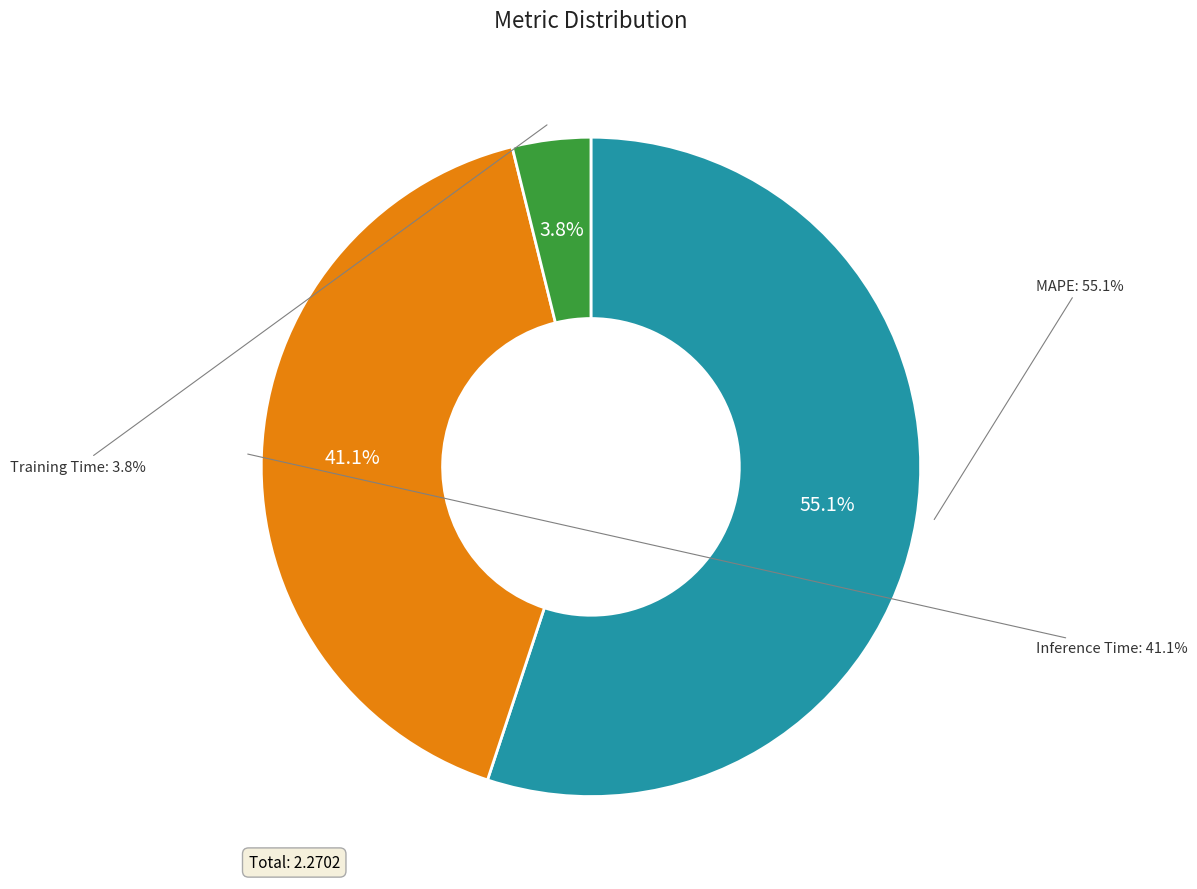

What is the smallest slice in the pie chart?

Training Time